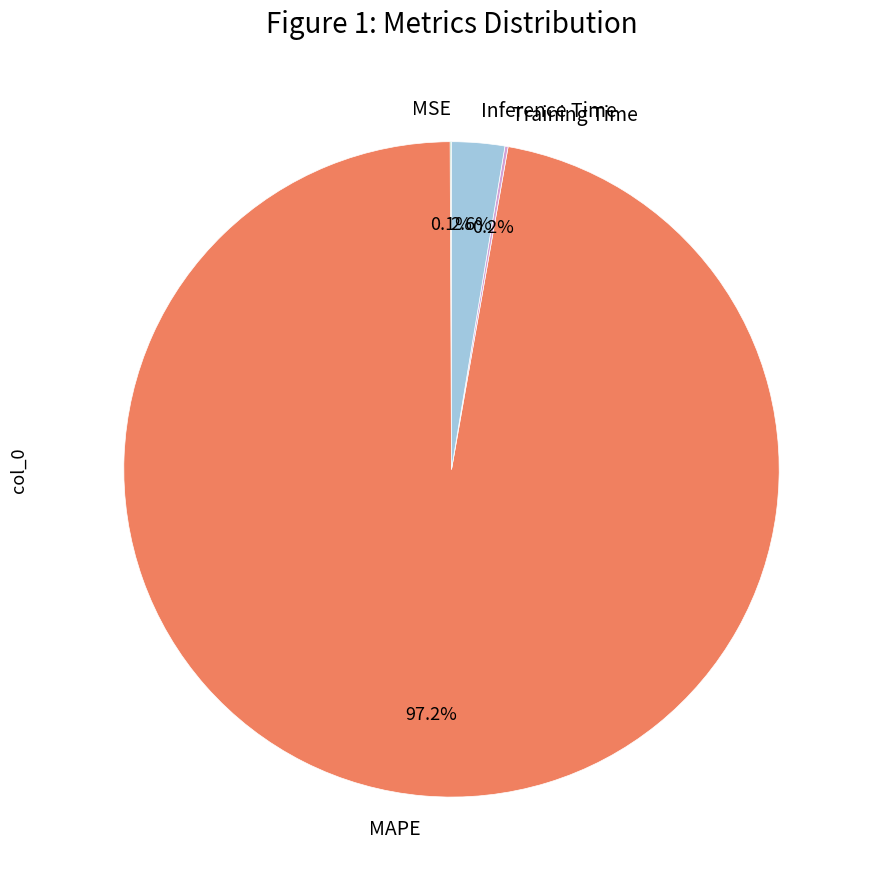

What is the largest slice in the pie chart?

MAPE